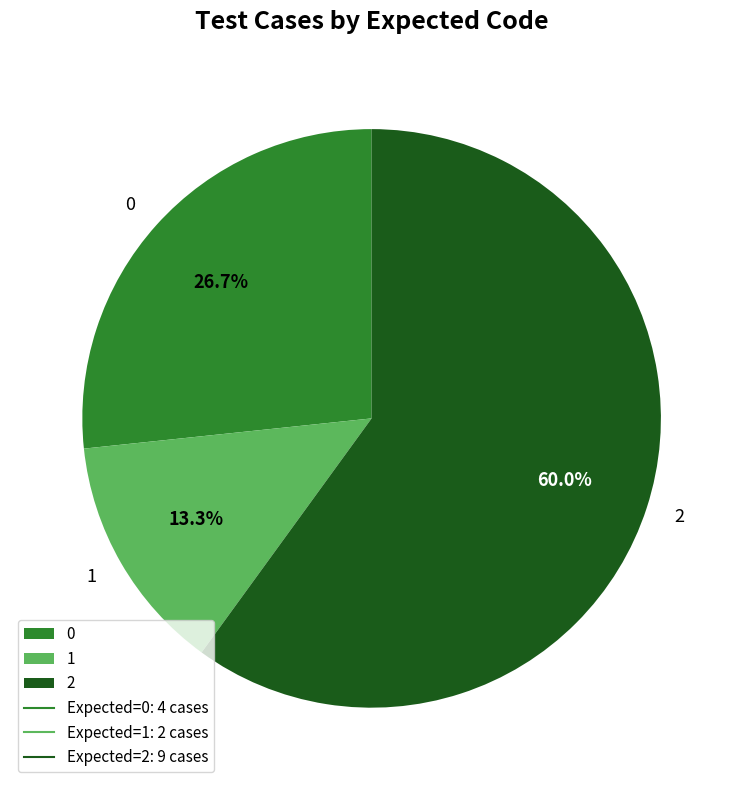

Count the number of slices in the pie.

3